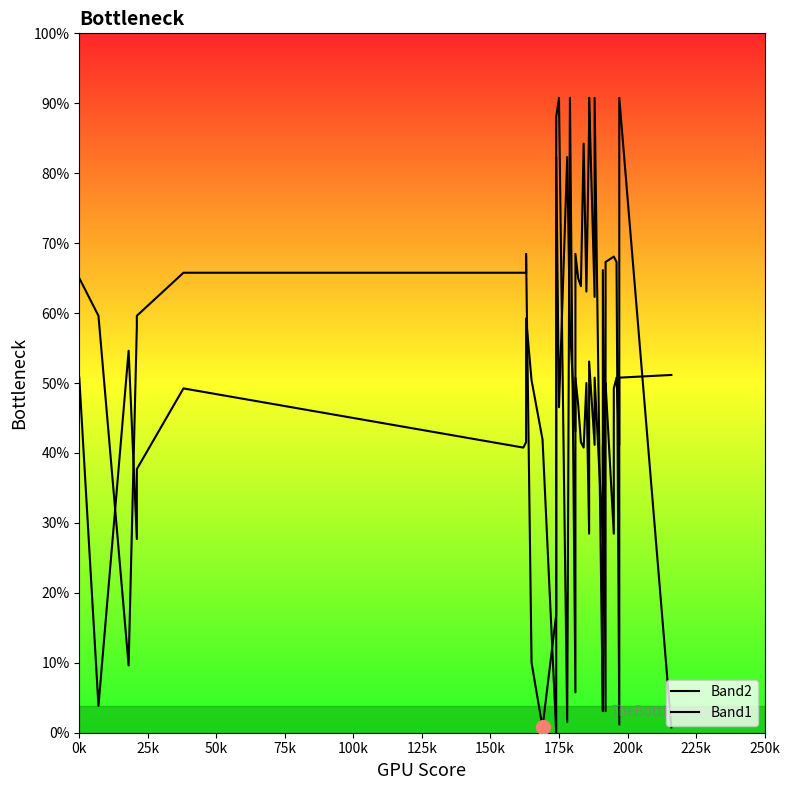

Does the chart display data point markers on the line(s)?

No